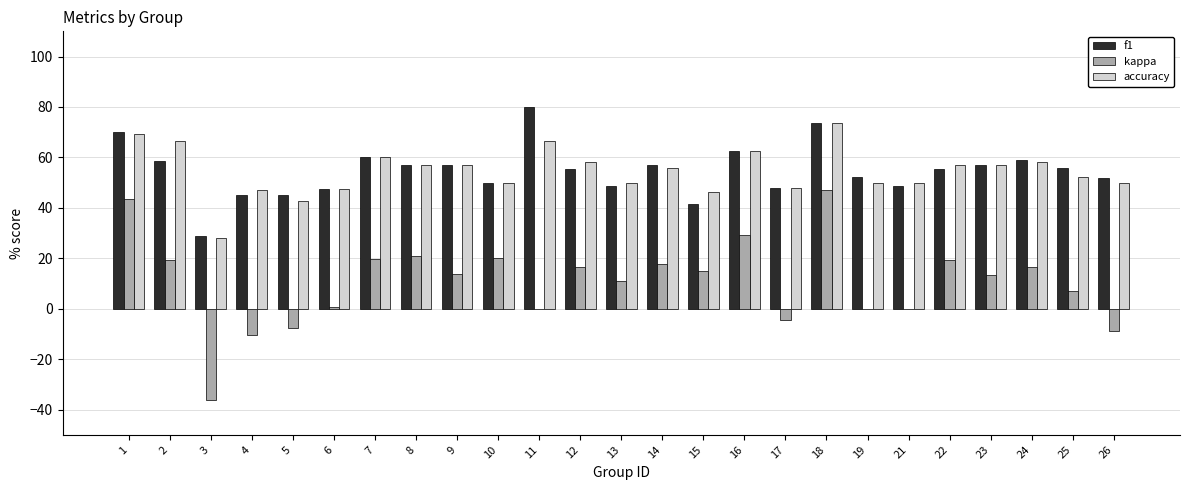

What is the average value of the kappa series?

10.5